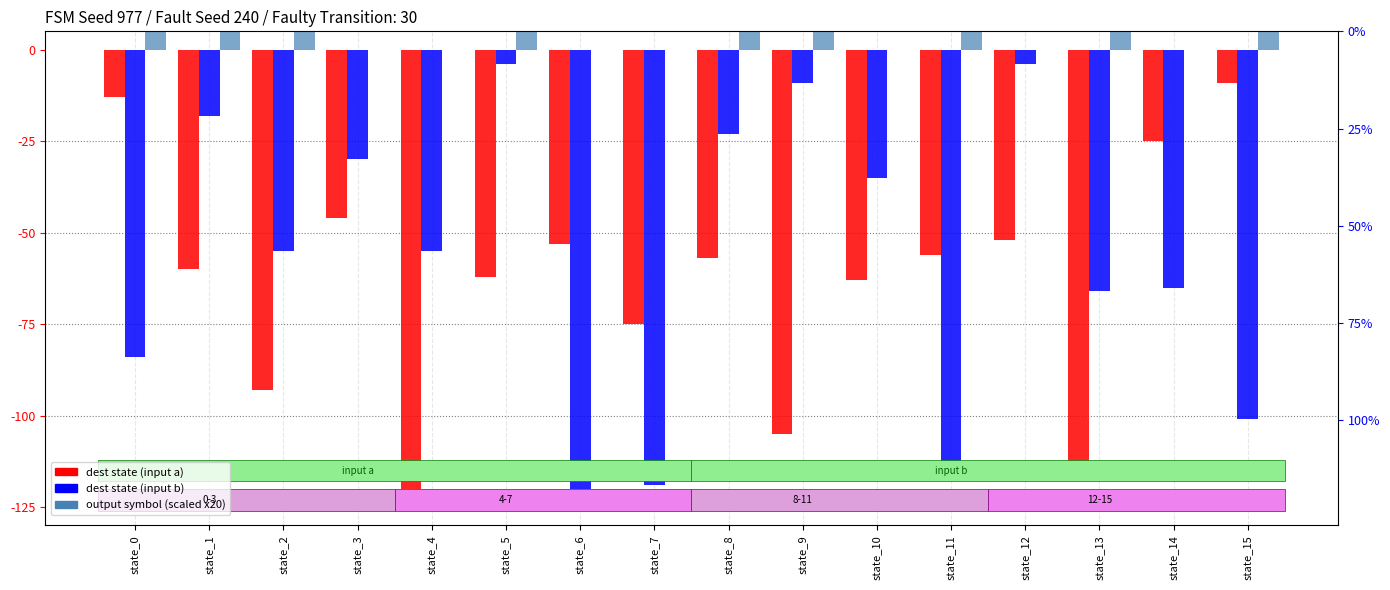

At how many categories does at least one series exceed -63?

16